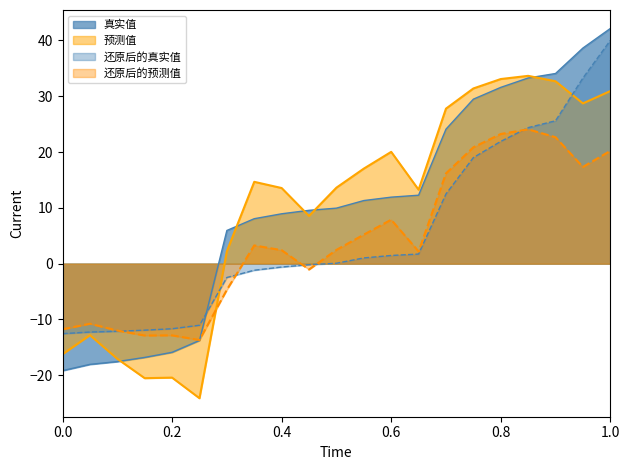

What is the lowest value of the 真实值 series?

-19.2